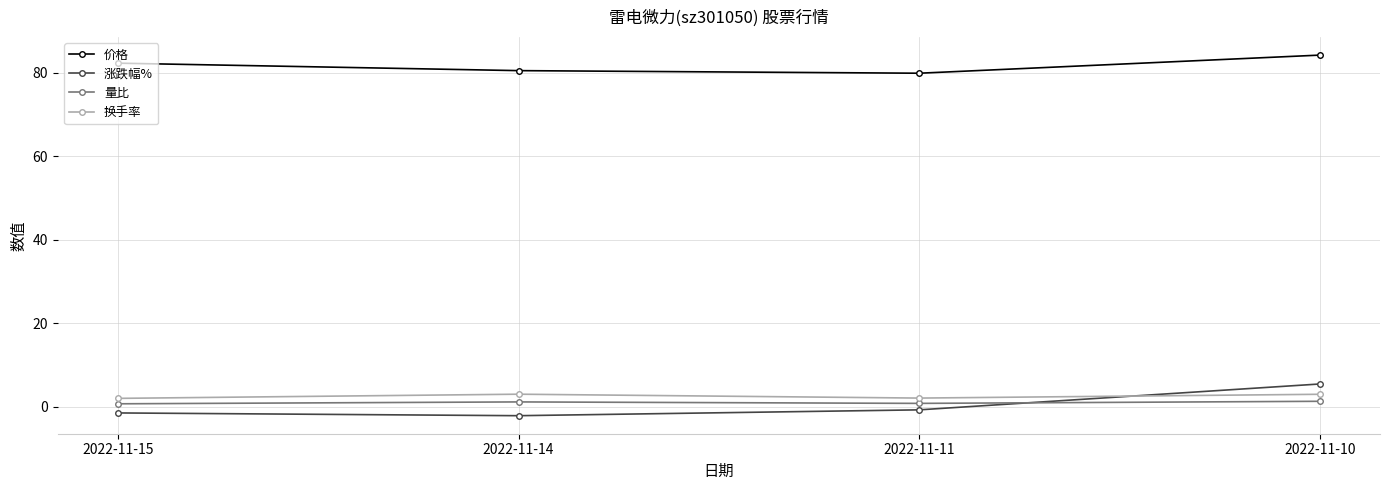

At which category is the sum across all series the highest?

2022-11-10